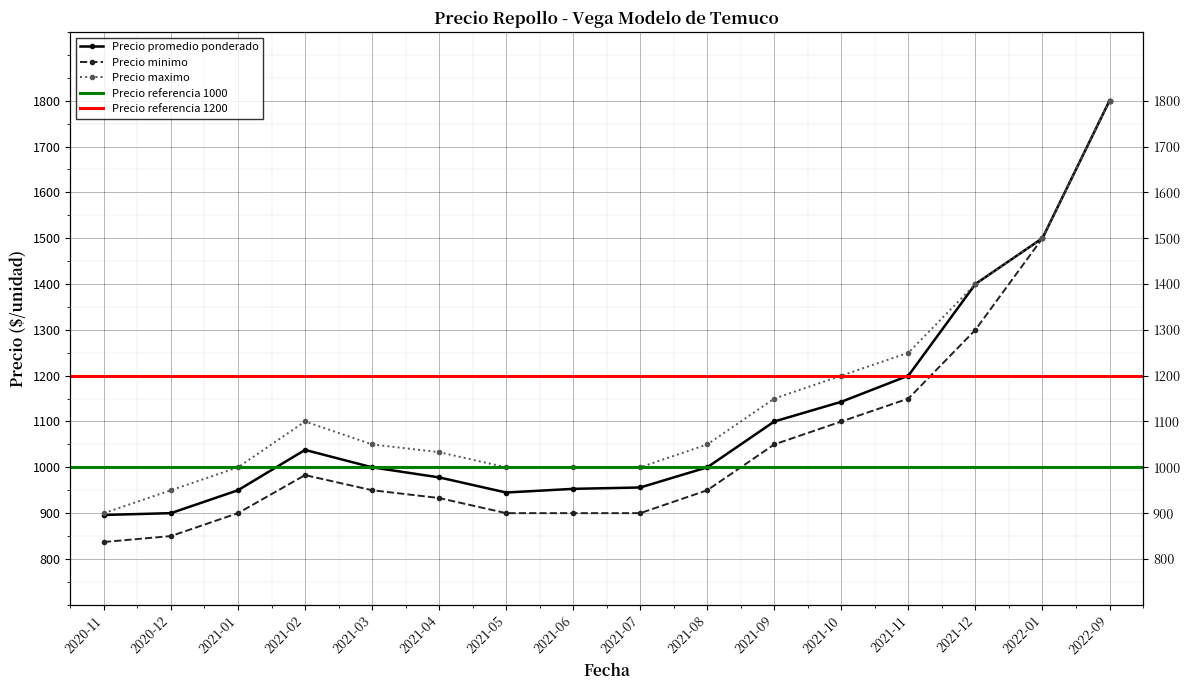

Rank the series at 2021-03 from lowest to highest value.

Precio minimo, Precio promedio ponderado, Precio maximo